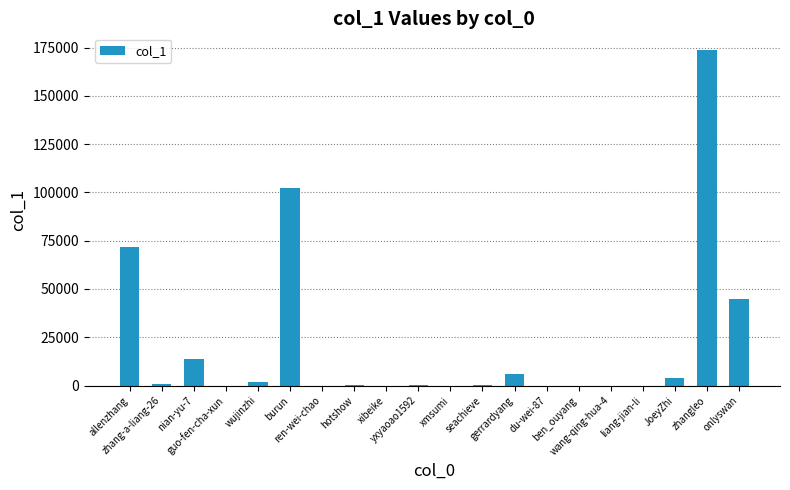

What is the change in value from burun to du-wei-87?

-102053